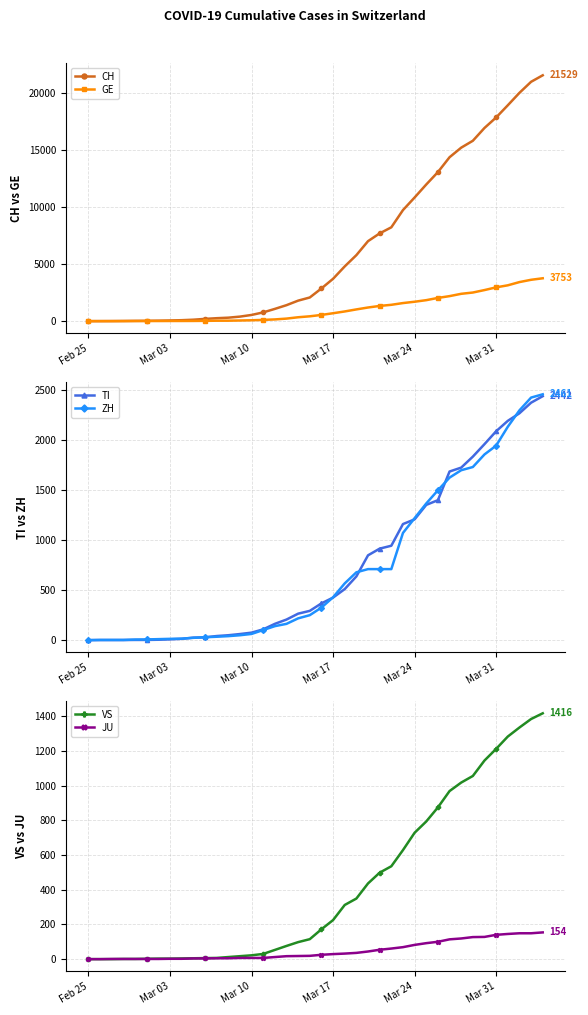

What is the average value of the GE series?

1062